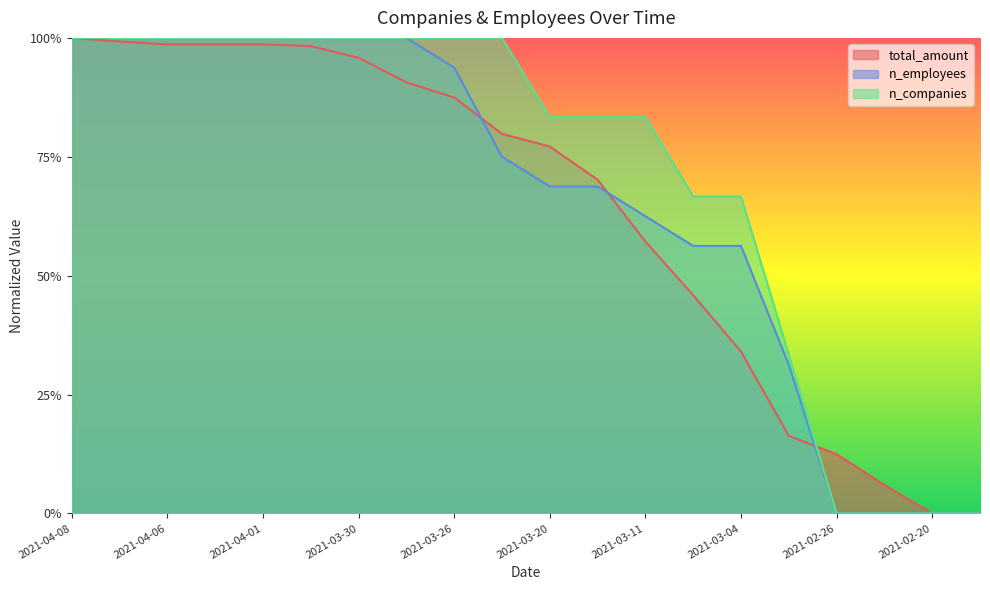

Reading left to right, transcribe all the data shown in this chart.

total_amount: 2021-04-08=1.0	2021-04-07=1.0	2021-04-06=1.0	2021-04-04=1.0	2021-04-01=1.0	2021-03-31=1.0	2021-03-30=1.0	2021-03-29=0.9	2021-03-26=0.9	2021-03-23=0.8	2021-03-20=0.8	2021-03-17=0.7	2021-03-11=0.6	2021-03-07=0.5	2021-03-04=0.3	2021-03-01=0.2	2021-02-26=0.1	2021-02-23=0.1	2021-02-20=0.0	2021-02-17=0.0
n_employees: 2021-04-08=1.0	2021-04-07=1.0	2021-04-06=1.0	2021-04-04=1.0	2021-04-01=1.0	2021-03-31=1.0	2021-03-30=1.0	2021-03-29=1.0	2021-03-26=0.9	2021-03-23=0.8	2021-03-20=0.7	2021-03-17=0.7	2021-03-11=0.6	2021-03-07=0.6	2021-03-04=0.6	2021-03-01=0.3	2021-02-26=0.0	2021-02-23=0.0	2021-02-20=0.0	2021-02-17=0.0
n_companies: 2021-04-08=1.0	2021-04-07=1.0	2021-04-06=1.0	2021-04-04=1.0	2021-04-01=1.0	2021-03-31=1.0	2021-03-30=1.0	2021-03-29=1.0	2021-03-26=1.0	2021-03-23=1.0	2021-03-20=0.8	2021-03-17=0.8	2021-03-11=0.8	2021-03-07=0.7	2021-03-04=0.7	2021-03-01=0.3	2021-02-26=0.0	2021-02-23=0.0	2021-02-20=0.0	2021-02-17=0.0